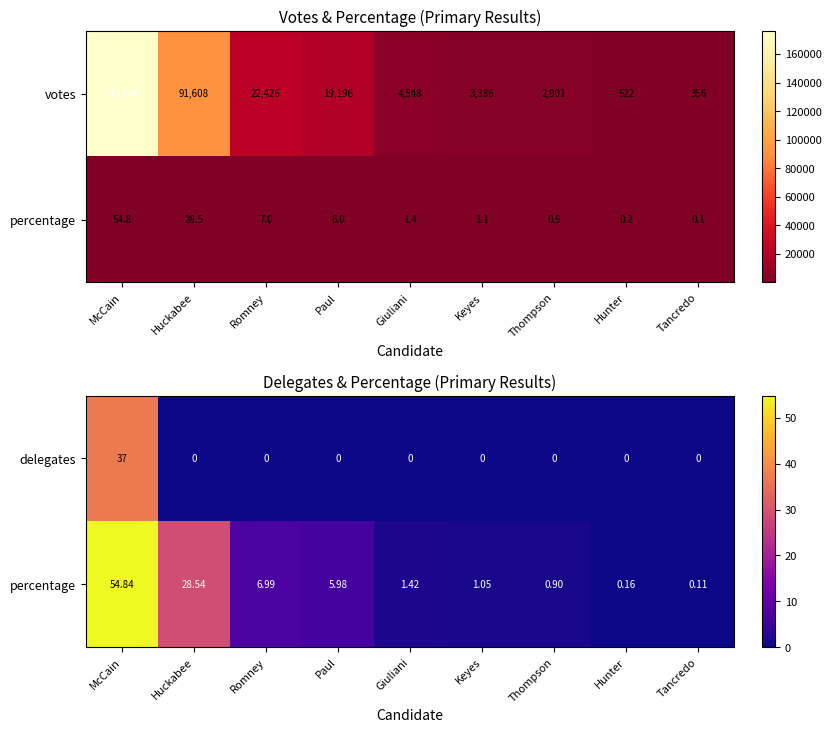

What is the average value of the percentage series?

11.1